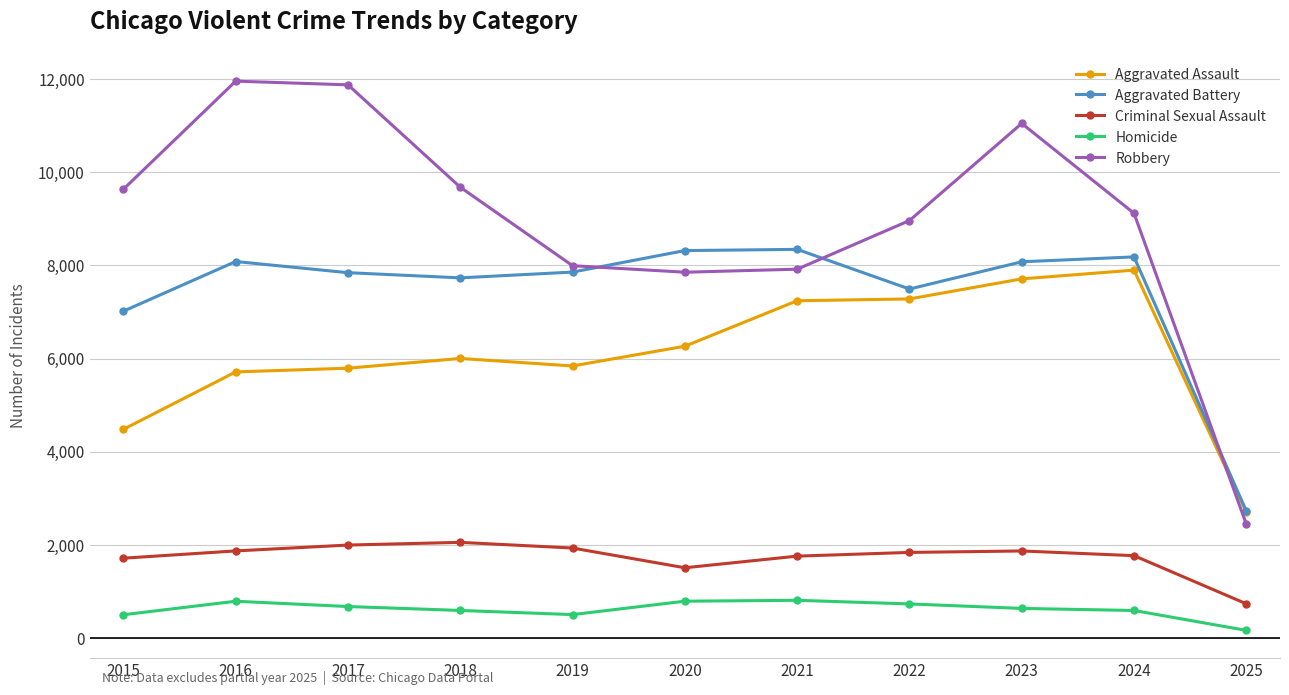

At which label is Aggravated Battery closest to 5535?

2015